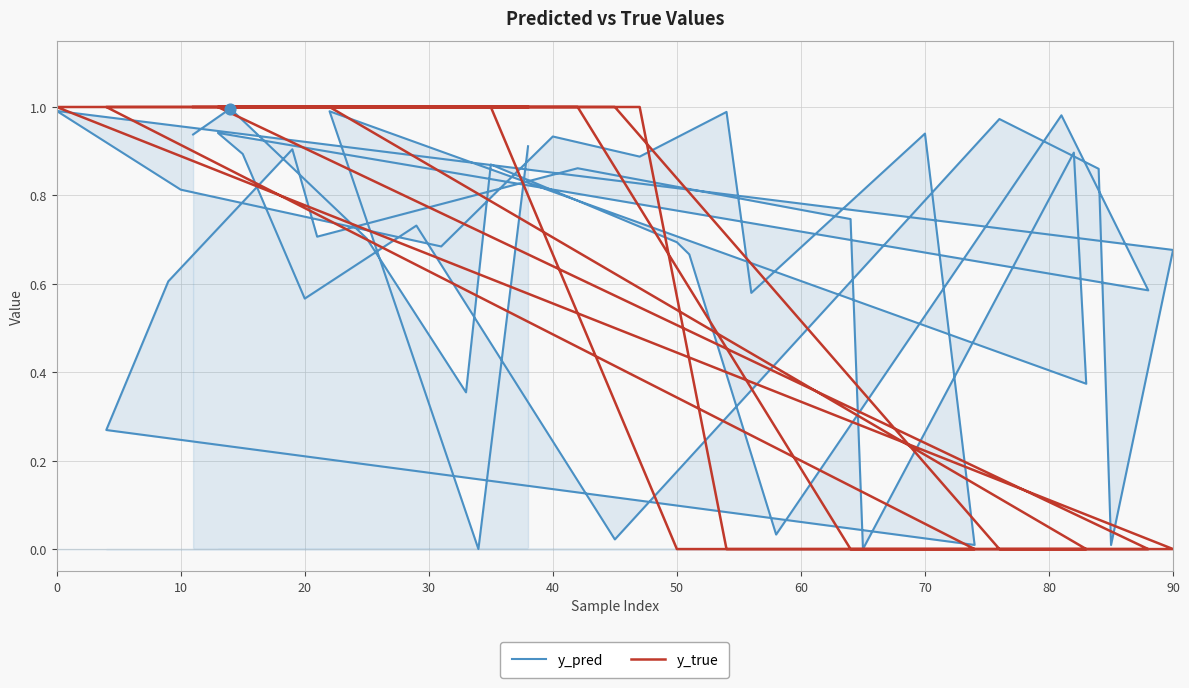

Which series contains the highest Y value?

y_true